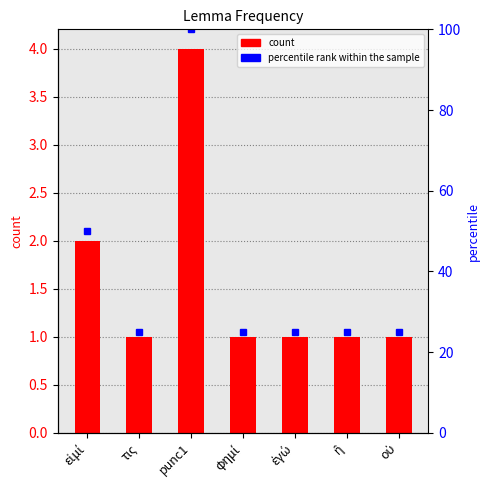

What is the ratio of the value at φημί to the value at οὐ?

1.0